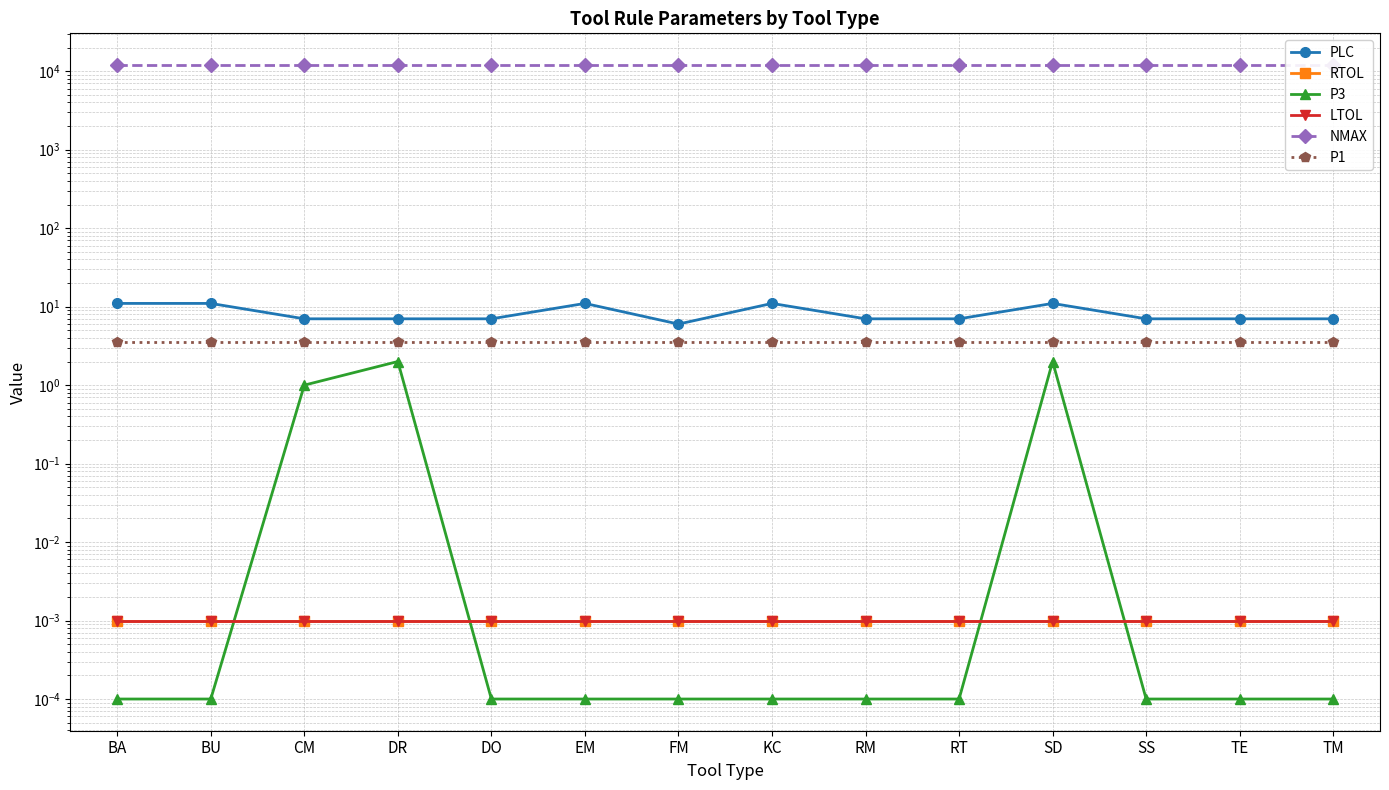

True or false: P1 and RTOL intersect in this chart.

False